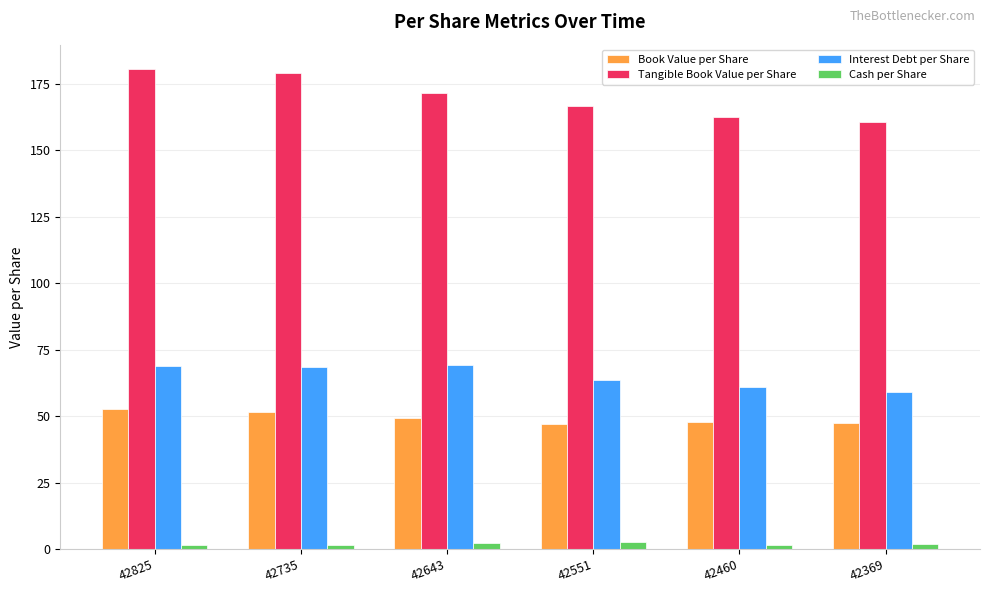

At how many categories does at least one series exceed 105?

6